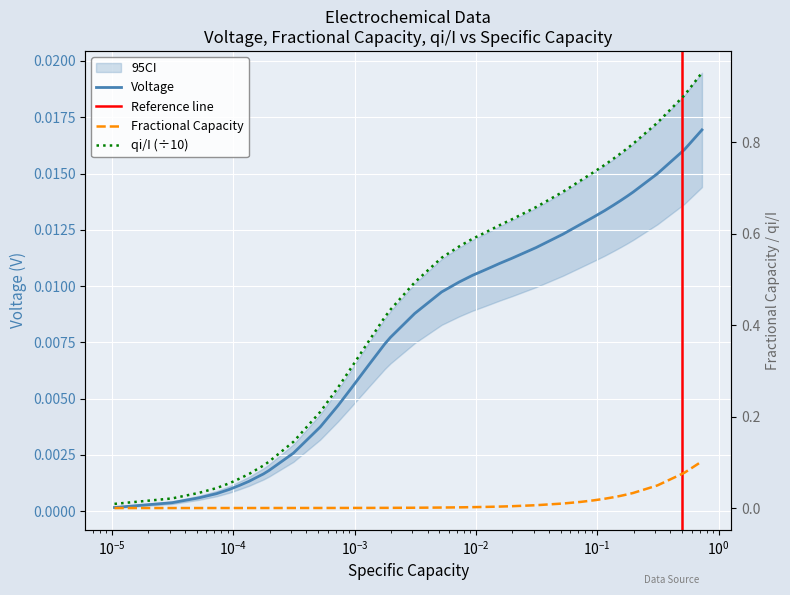

Reading left to right, extract all data points from this chart.

Voltage: 0.0	0.0	0.0	0.0	0.0	0.0	0.0	0.0	0.0	0.0	0.0	0.0	0.0	0.0	0.0	0.0	0.0	0.0	0.0	0.0	0.0	0.0	0.0	0.0	0.0	0.0	0.0	0.0	0.0	0.0	0.0	0.0	0.0	0.0	0.0	0.0	0.0	0.0	0.0	0.0
Fractional Capacity: 0.0	0.0	0.0	0.0	0.0	0.0	0.0	0.0	0.0	0.0	0.0	0.0	0.0	0.0	0.0	0.0	0.0	0.0	0.0	0.0	0.0	0.0	0.0	0.0	0.0	0.0	0.0	0.0	0.0	0.0	0.0	0.0	0.0	0.0	0.0	0.0	0.0	0.0	0.1	0.1
qi/I: 0.0	0.0	0.0	0.0	0.1	0.1	0.1	0.1	0.1	0.1	0.1	0.2	0.3	0.3	0.3	0.4	0.4	0.4	0.4	0.5	0.5	0.6	0.6	0.6	0.6	0.6	0.6	0.6	0.7	0.7	0.7	0.7	0.7	0.8	0.8	0.8	0.8	0.8	0.9	1.0